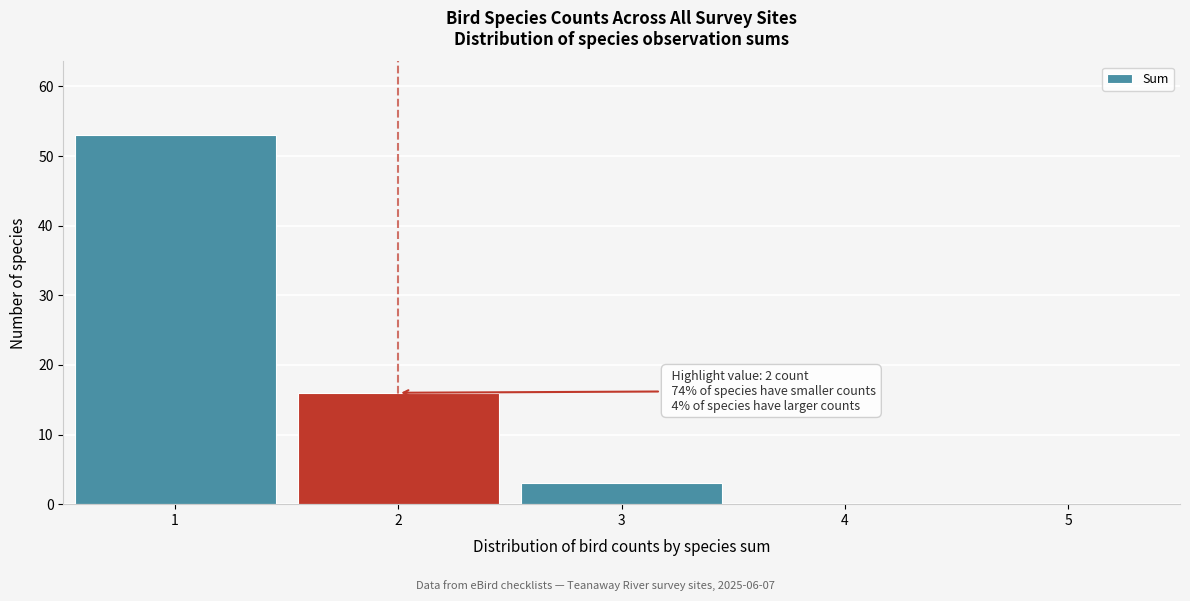

Over which range of the x-axis is the bar tallest?

0.5 to 1.5